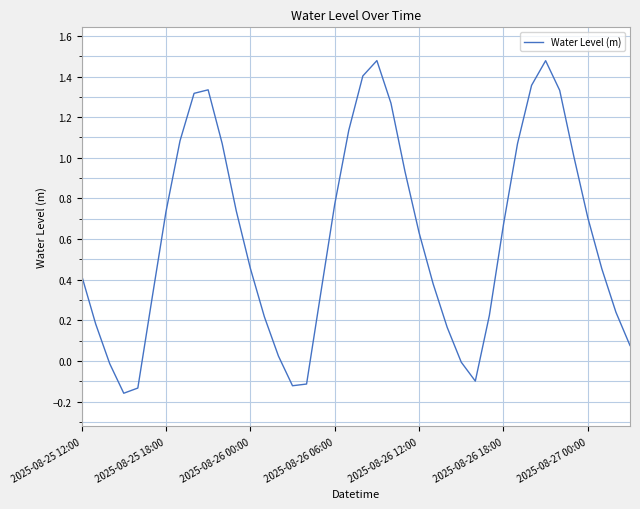

What is the difference between the maximum and minimum values?

1.6